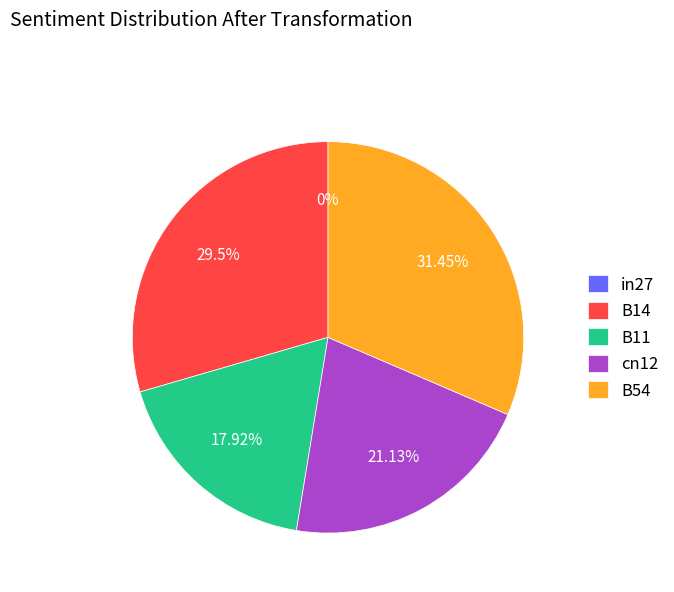

True or false: B54 accounts for 31% of the total.

True